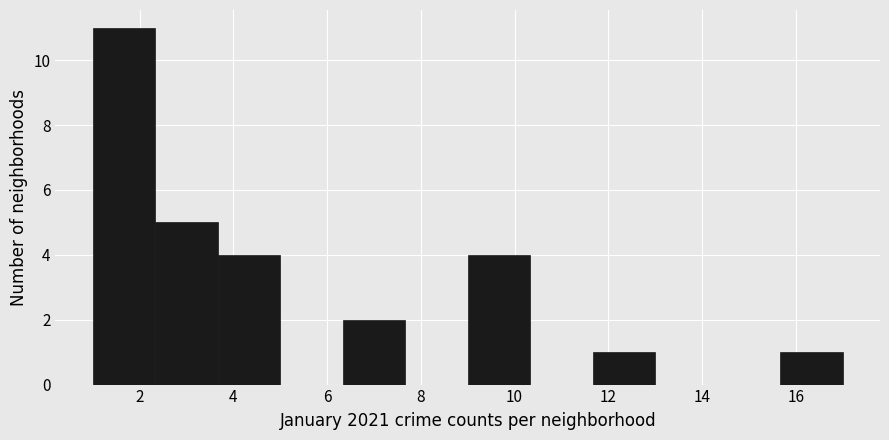

Over which range of the x-axis is the bar tallest?

1.0 to 2.4